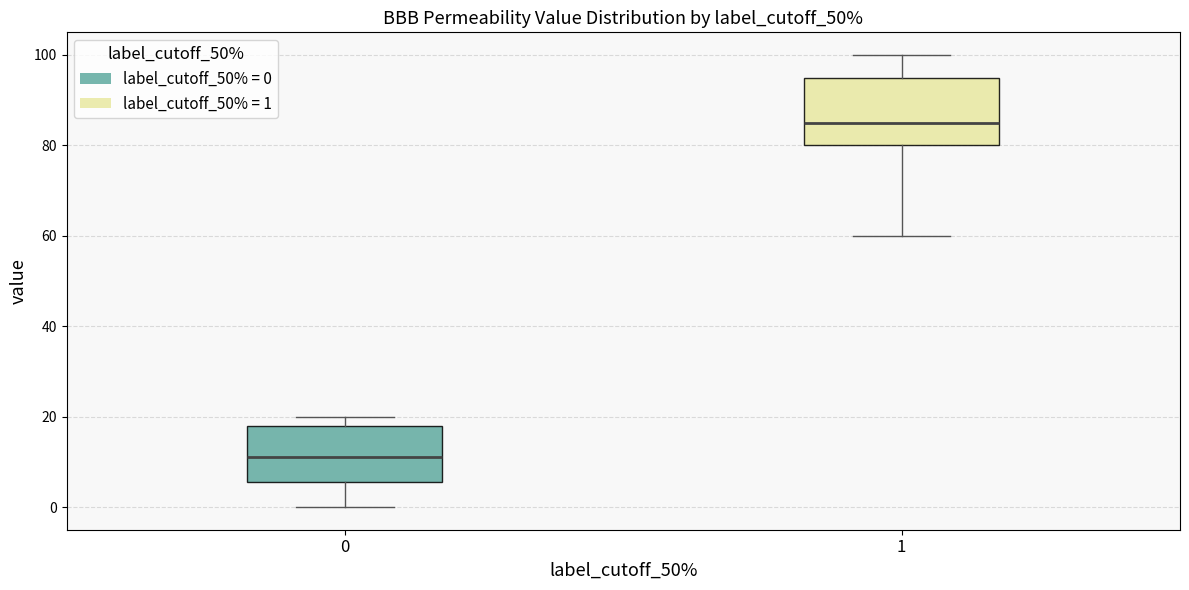

Reading left to right, read every box against the y-axis: the position of its median line, the range the box covers, and the ends of its whiskers. The values are not printed on the chart, so give them approximately, as read against the axis.

0: median 12, box 6 to 18, whiskers 0 to 20
1: median 86, box 80 to 96, whiskers 60 to 100